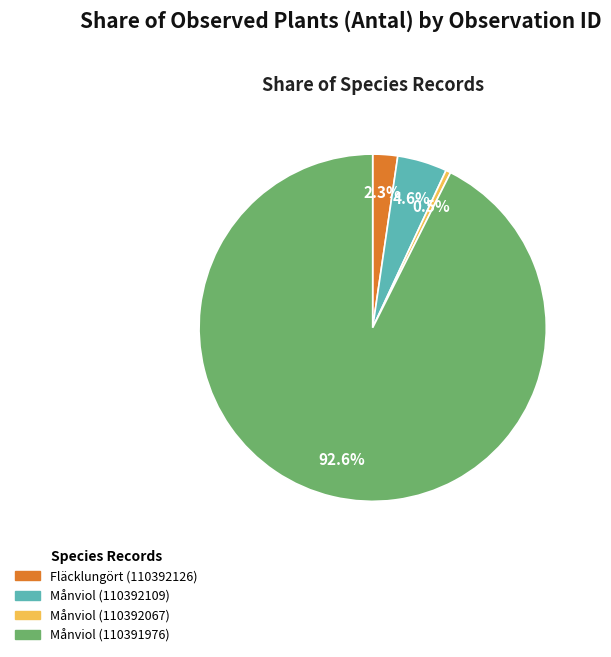

Between Månviol (110391976) and Månviol (110392067), which is larger?

Månviol (110391976)